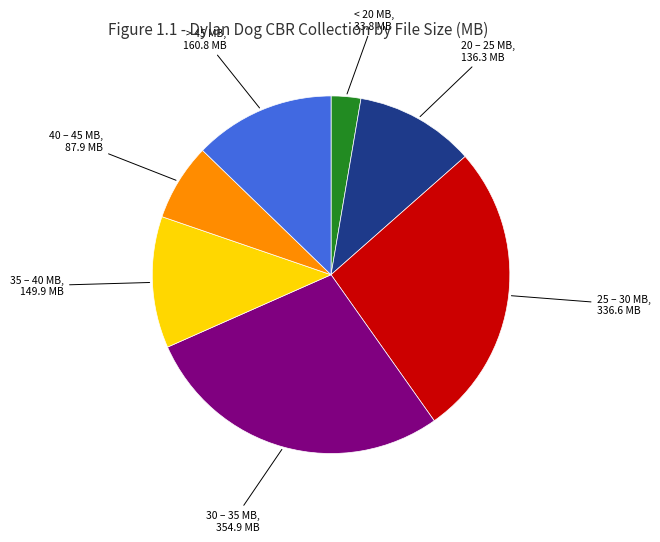

Does any single category account for the majority?

No